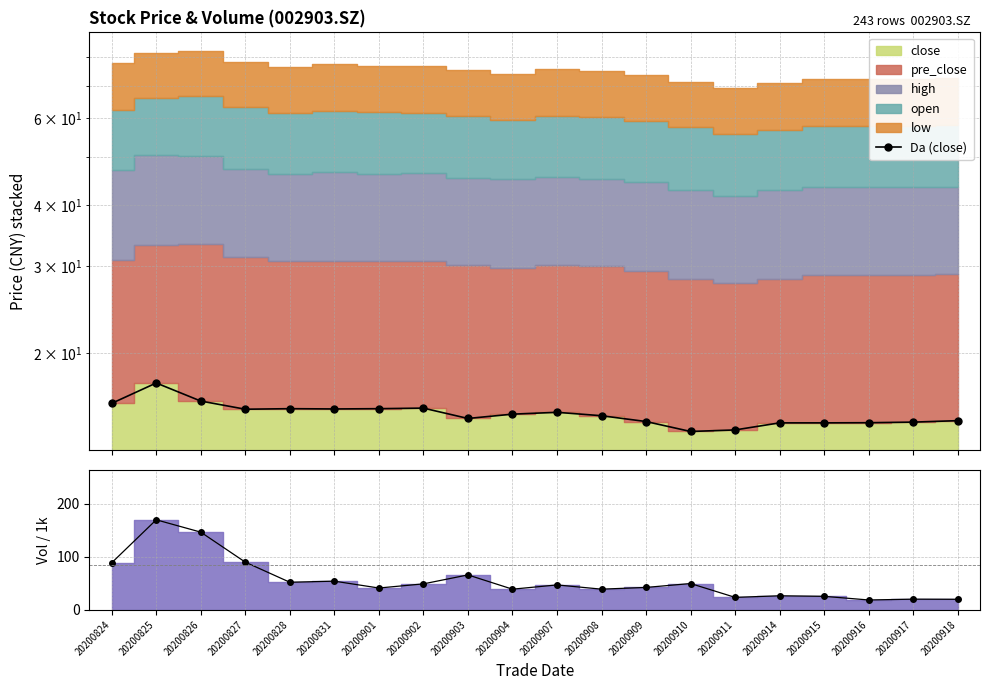

What is the difference between the second highest and minimum values in the Da (vol) series?

128.1